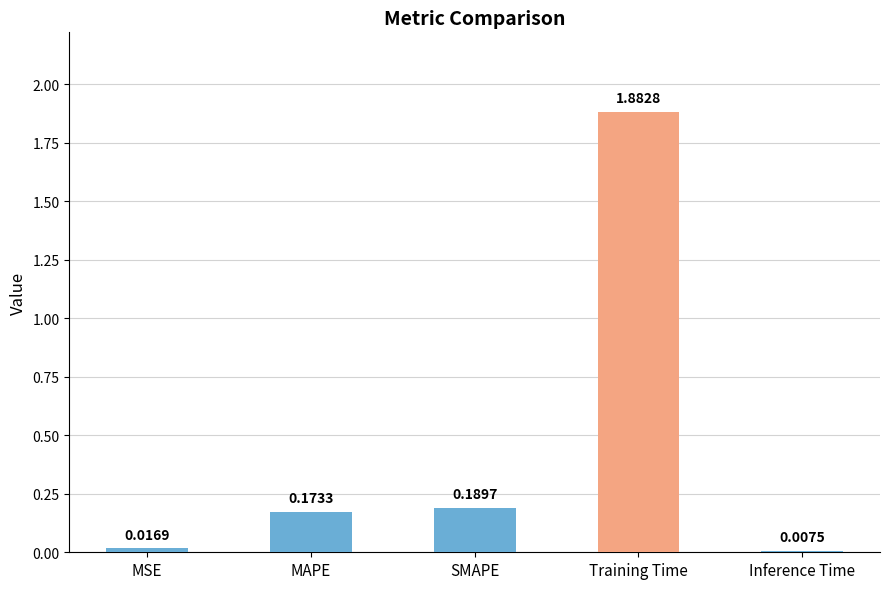

What position from the left is MAPE?

2